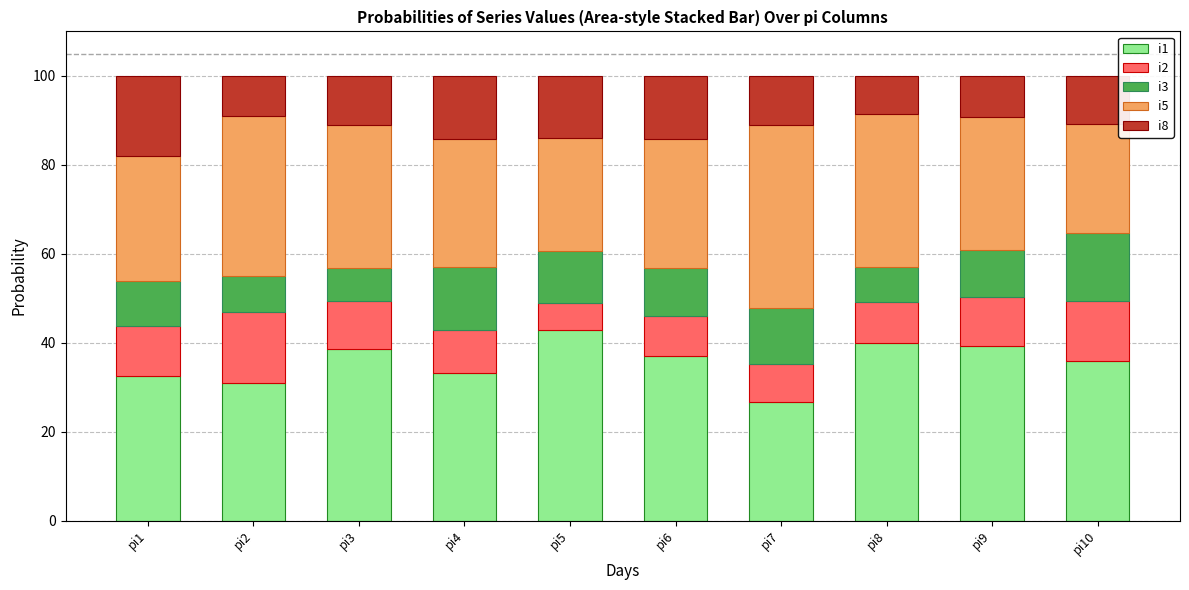

What is the highest value of the i1 series?

42.9